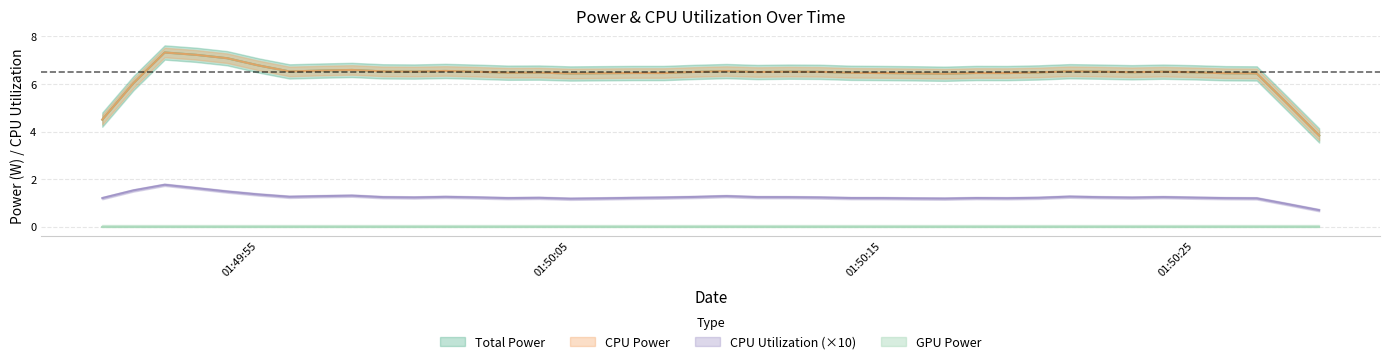

Which series changed the most between 2025-03-24 01:49:50 and 2025-03-24 01:49:53?

Total Power